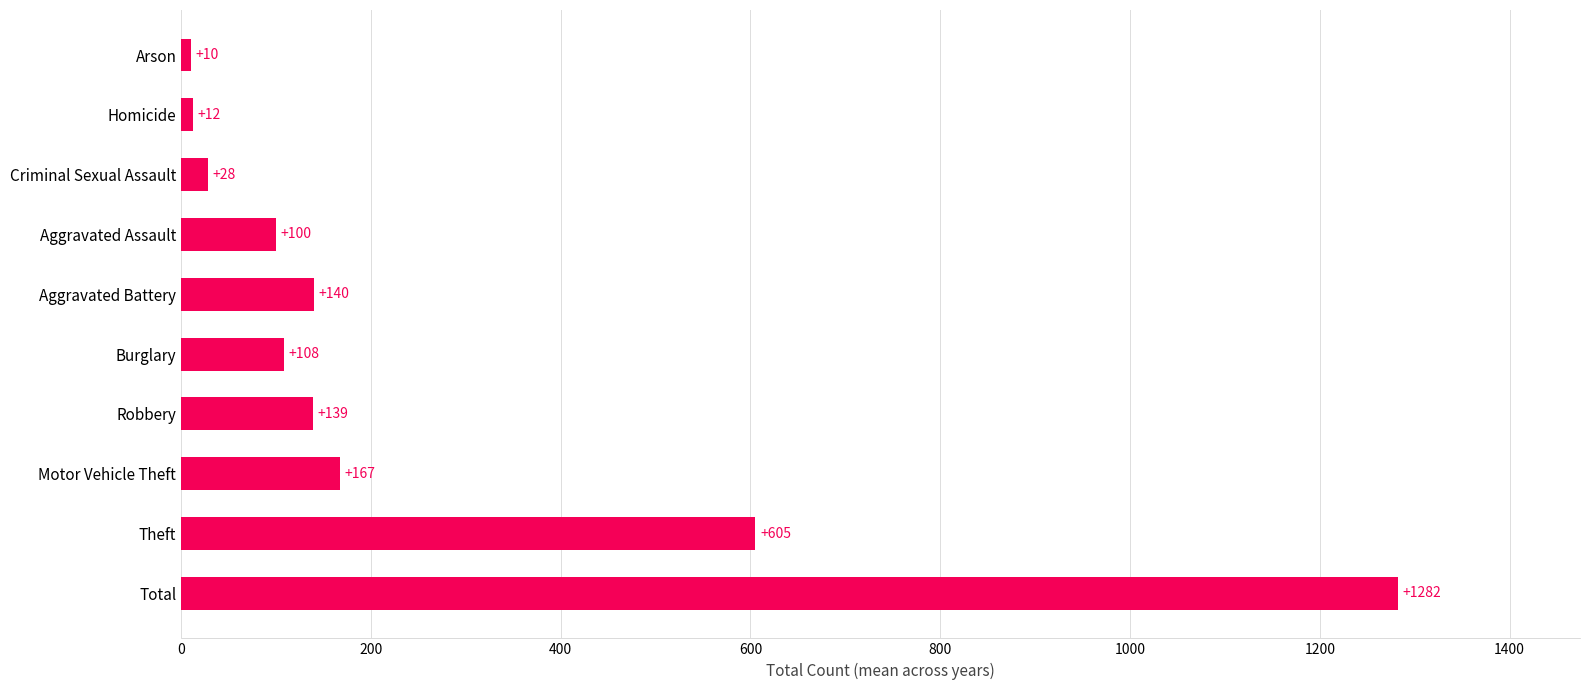

What is the difference between the second highest and second lowest values?

593